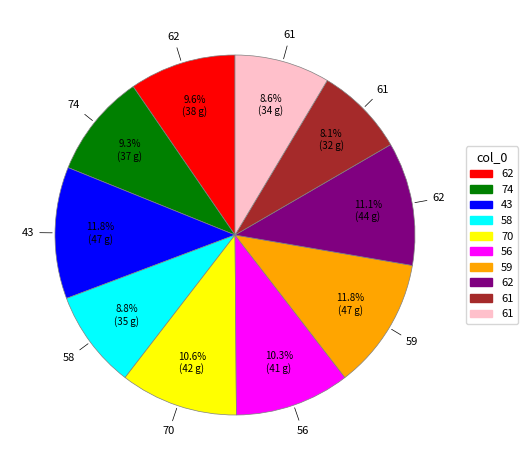

To the nearest percent, what is the difference between the largest and smallest slice percentages?

4%